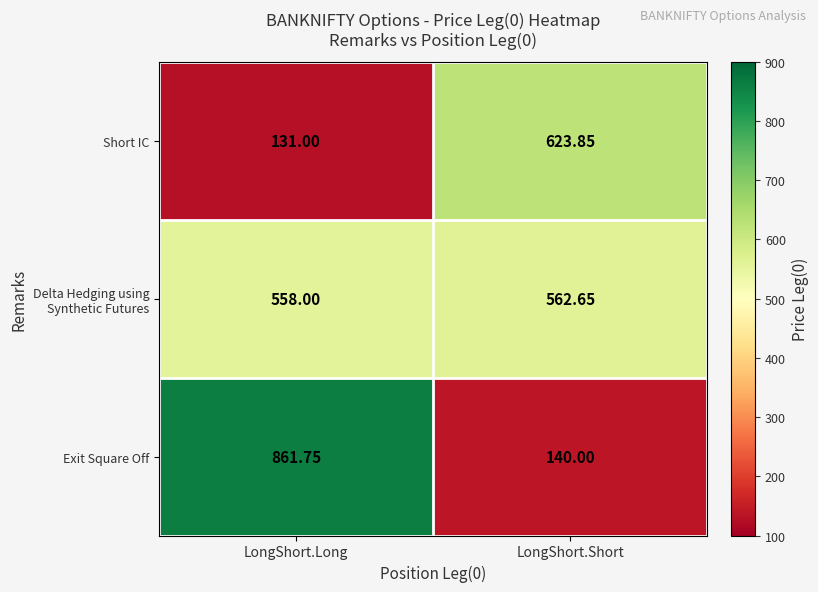

Which series has the largest total across all categories?

Delta Hedging using Synthetic Futures